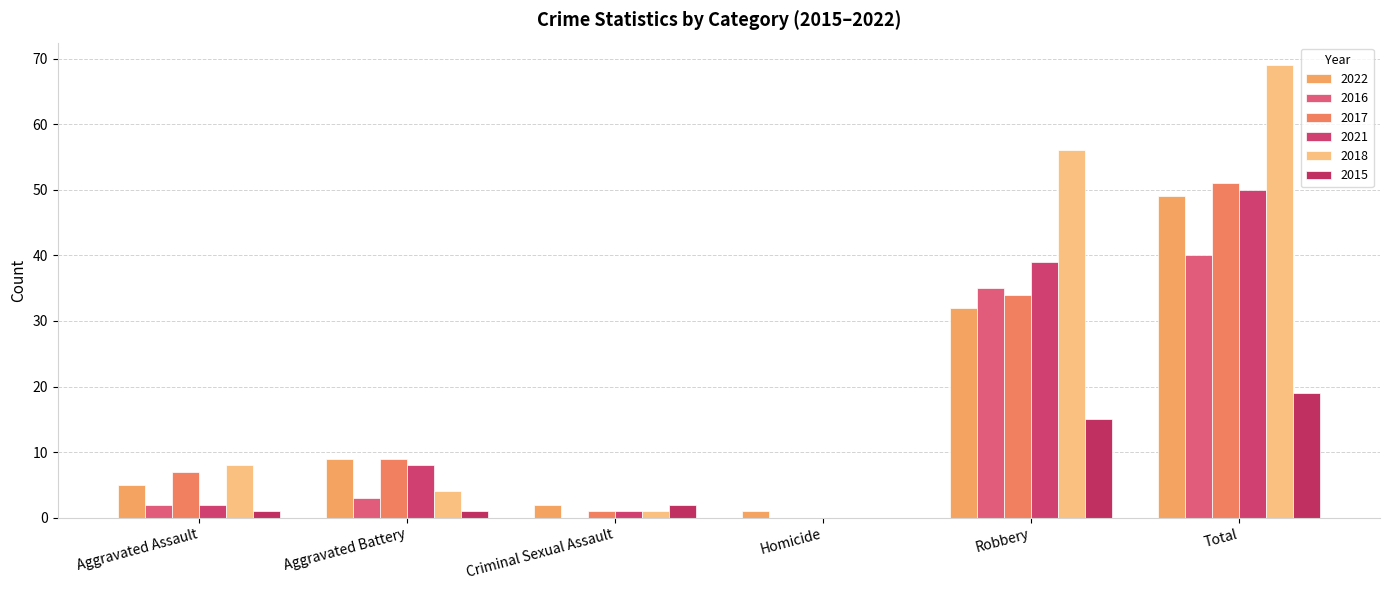

At which category is the sum across all series the highest?

Total